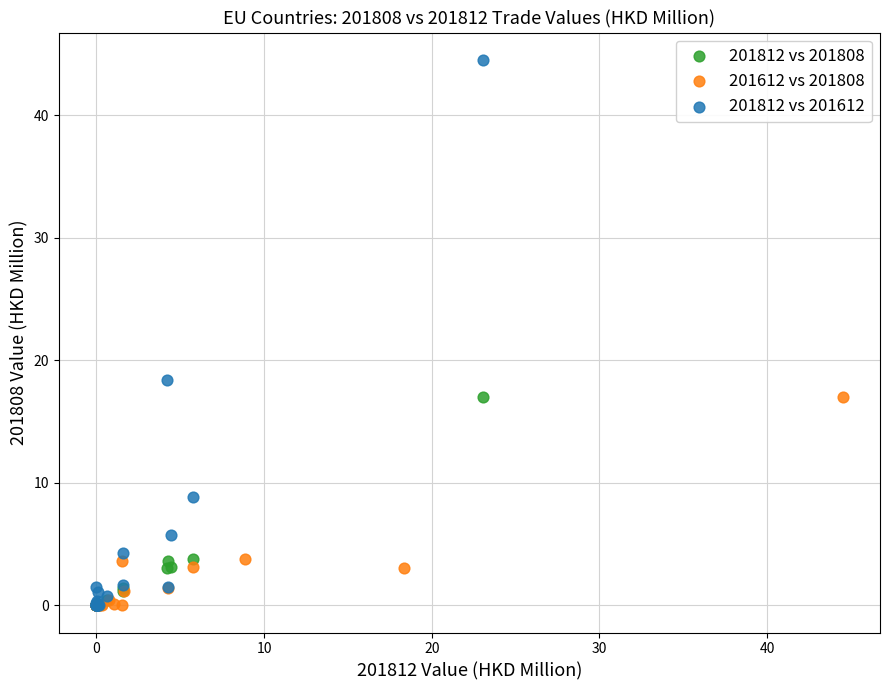

Which series has the largest Y range (max minus min)?

201812 vs 201612